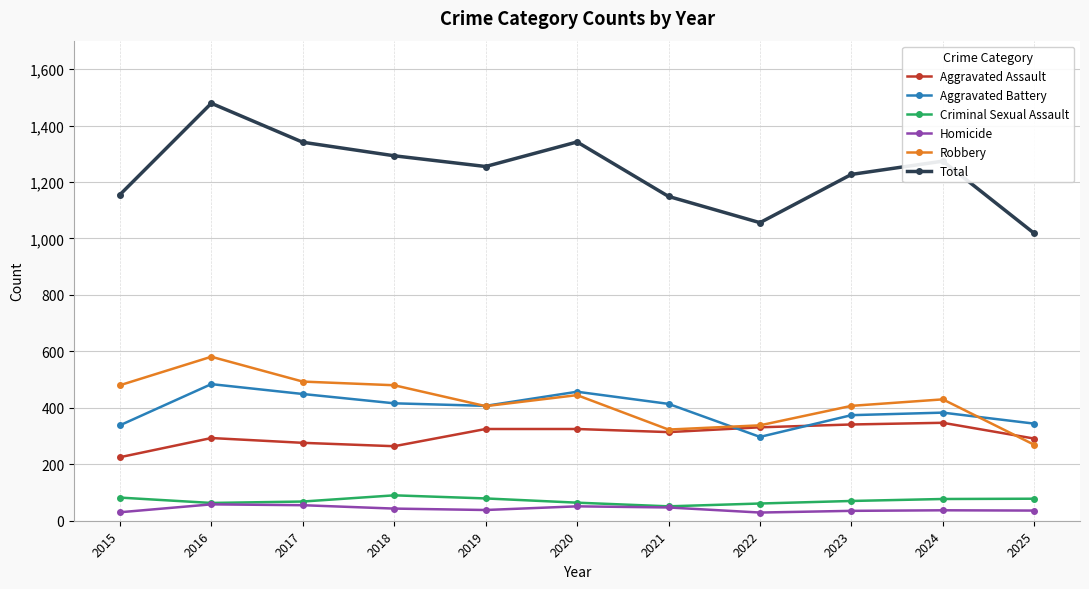

How many categories are shown in the chart?

11